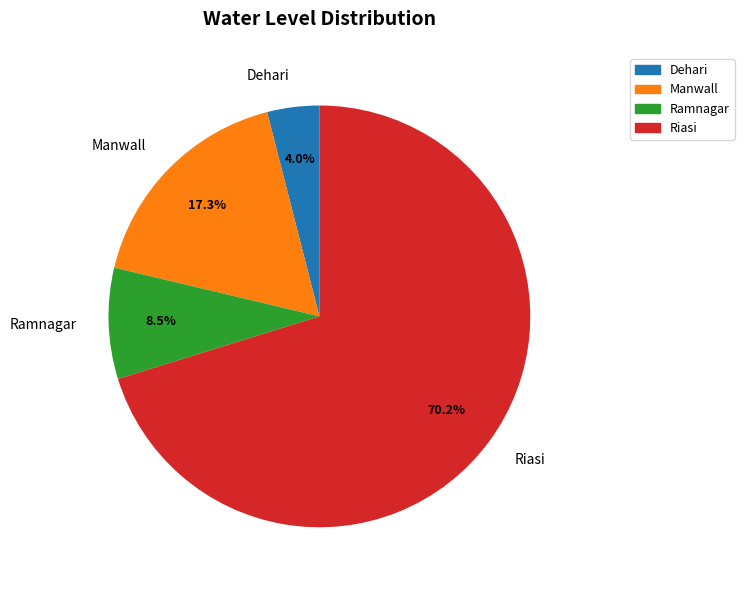

How many slices are in this pie chart?

4